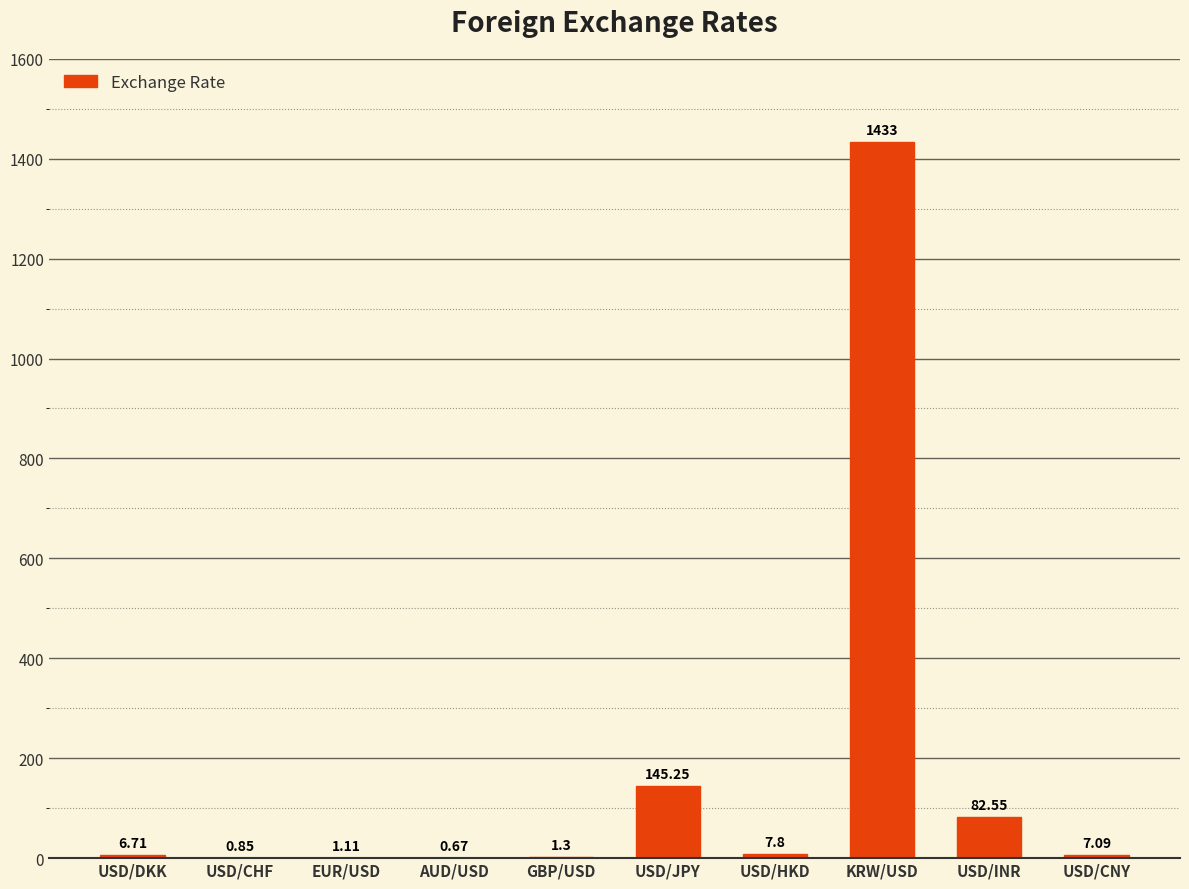

What is the sum of all values?

1686.3